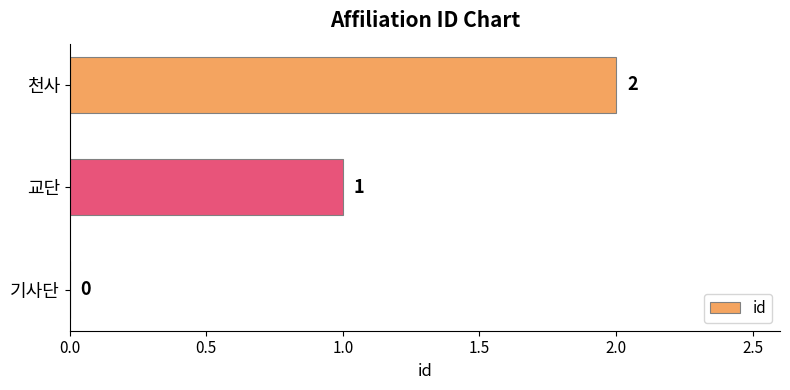

What is the change in value from 기사단 to 천사?

+2